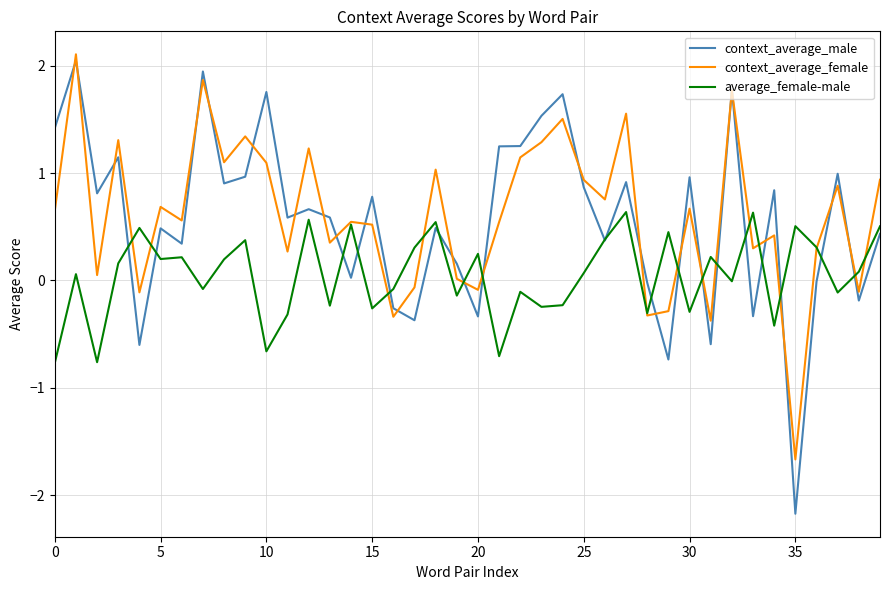

What is the minimum value for context_average_male?

-2.2